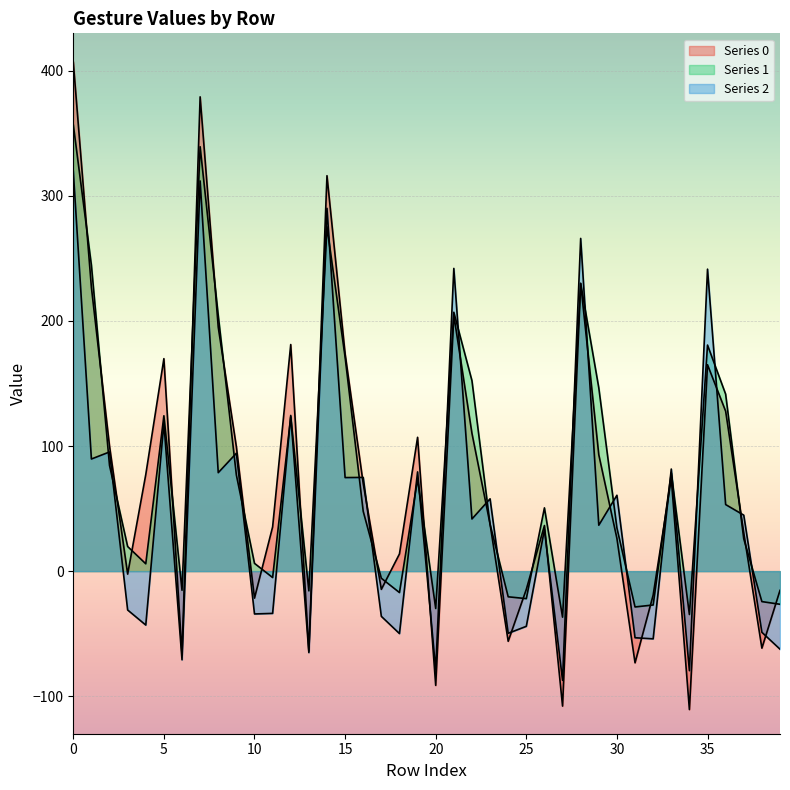

The value of 1 at 10 is 8.2. True or false?

False